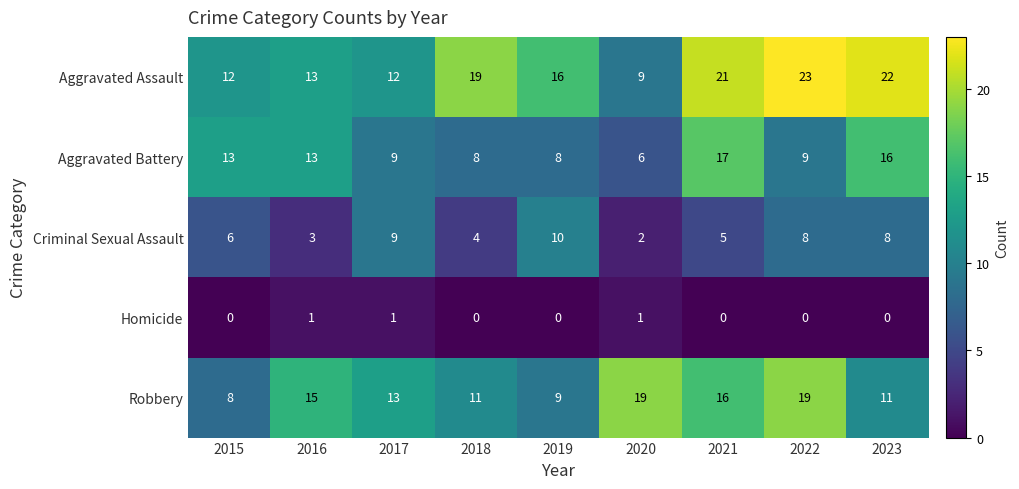

What is the sum of all Robbery values?

121